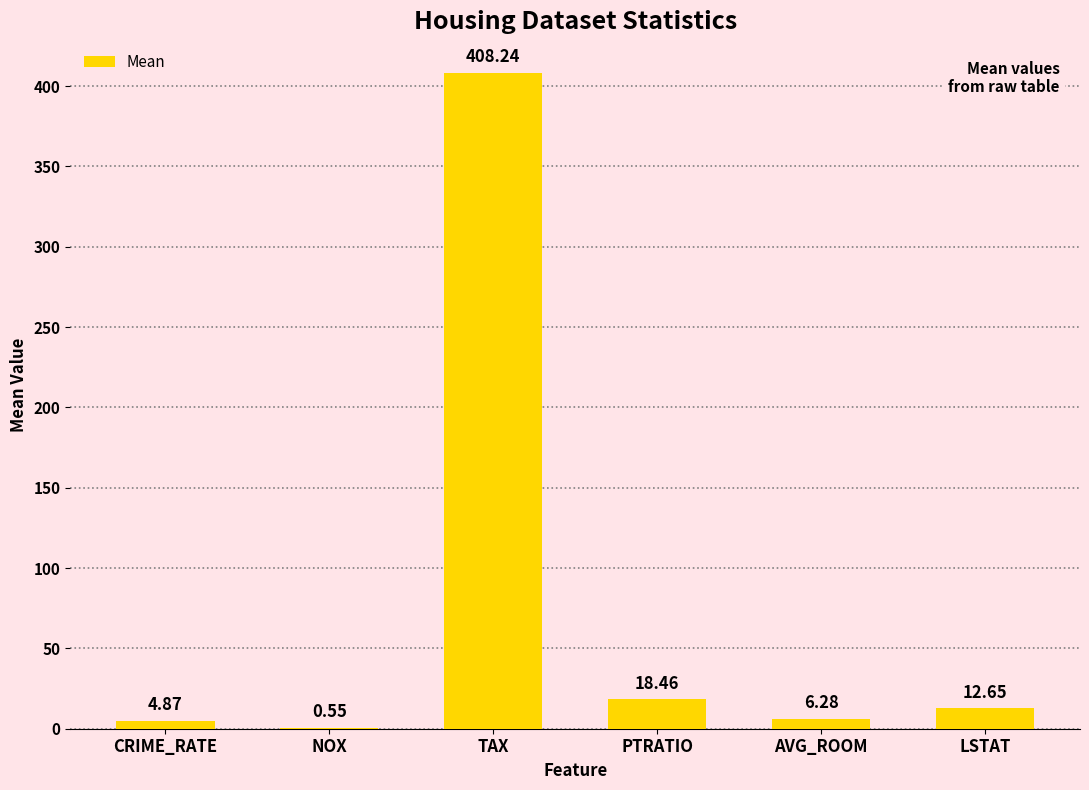

What is the sum of the values at NOX and PTRATIO?

19.0